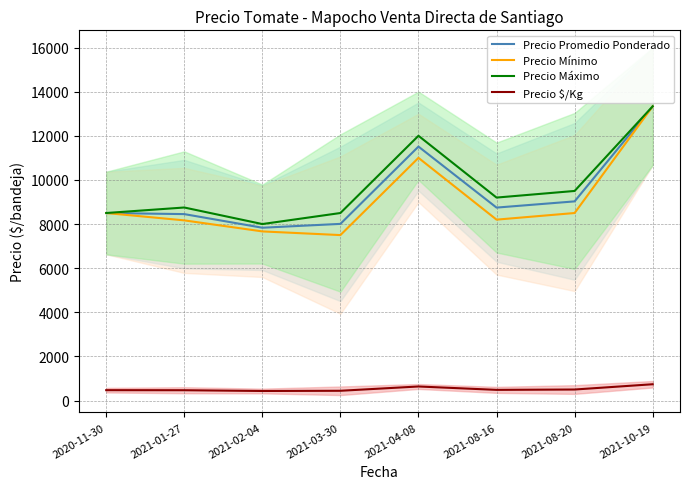

At 2021-08-16, list the series in order from largest to smallest.

Precio Máximo, Precio Promedio Ponderado, Precio Mínimo, Precio $/Kg